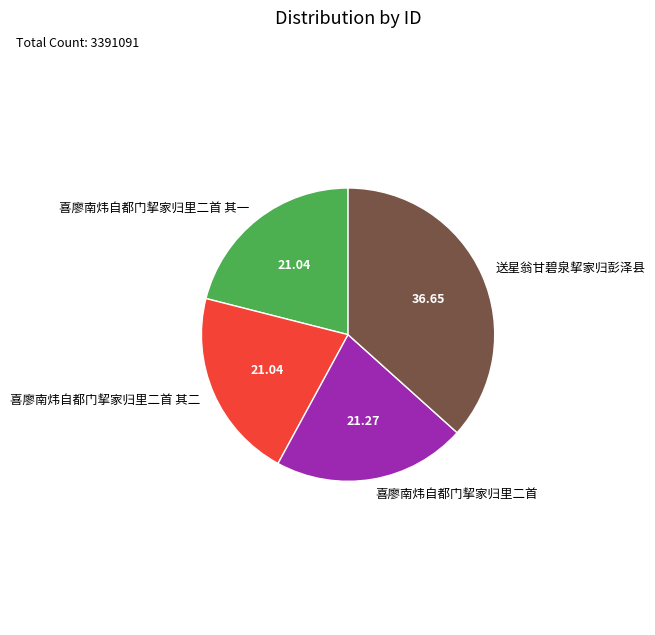

Which slice is the largest?

送星翁甘碧泉挈家归彭泽县